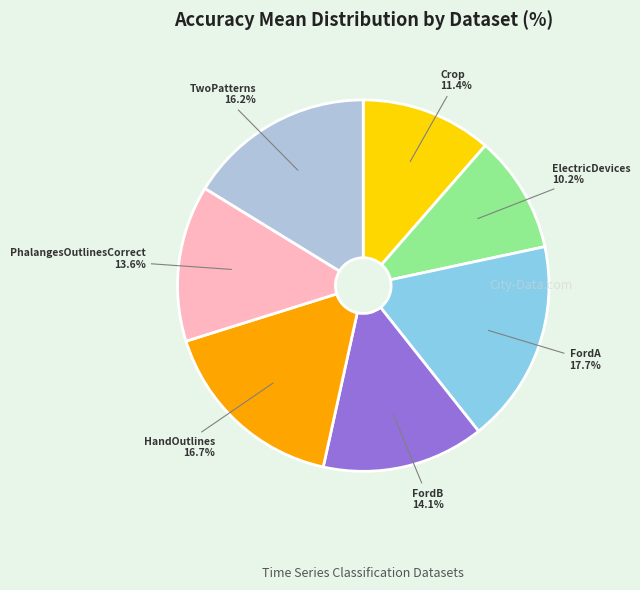

Is it true that HandOutlines is 3% of the pie?

False